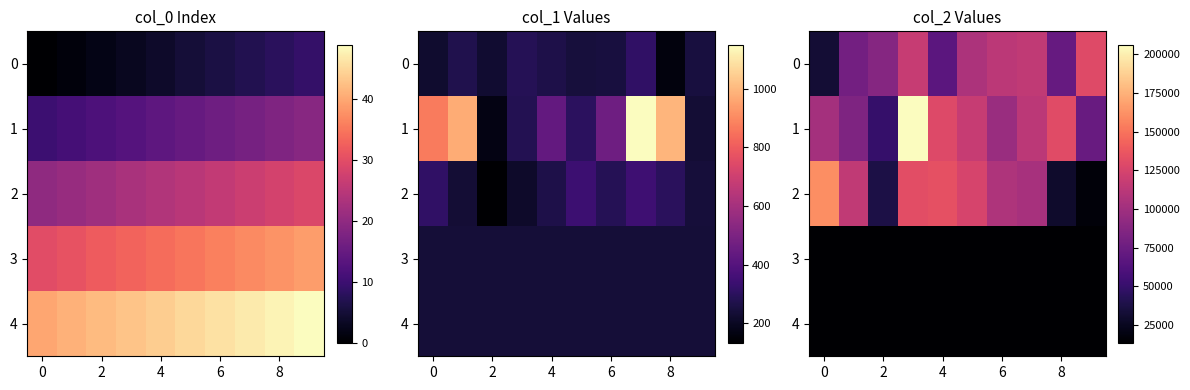

What is the maximum value shown in the chart?

206159